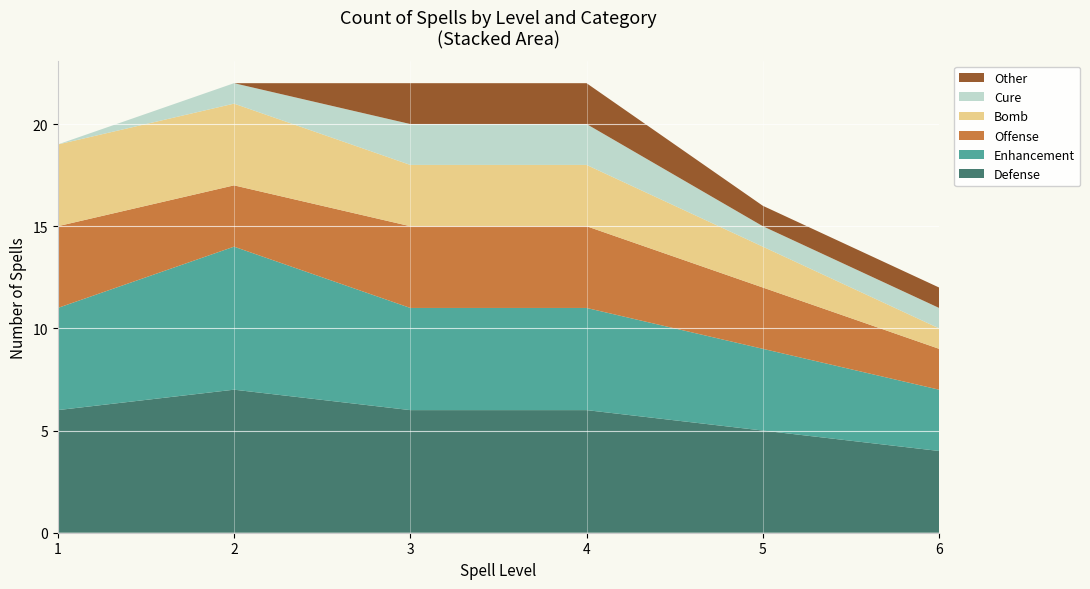

What is the highest value of the Defense series?

7